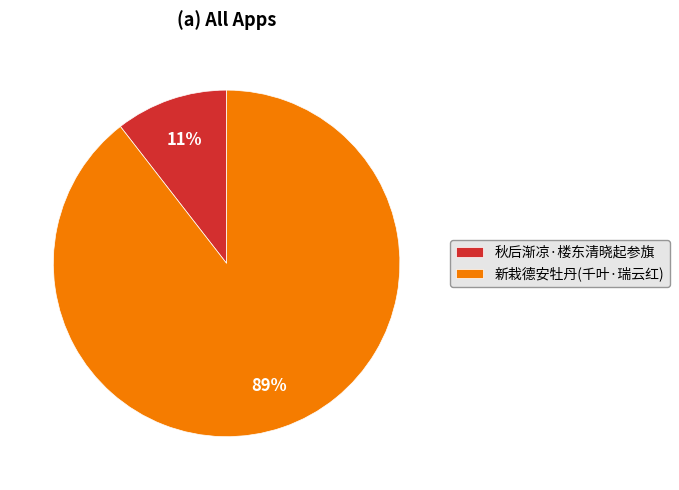

Which has a higher value, 秋后渐凉·楼东清晓起参旗 or 新栽德安牡丹(千叶·瑞云红)?

新栽德安牡丹(千叶·瑞云红)